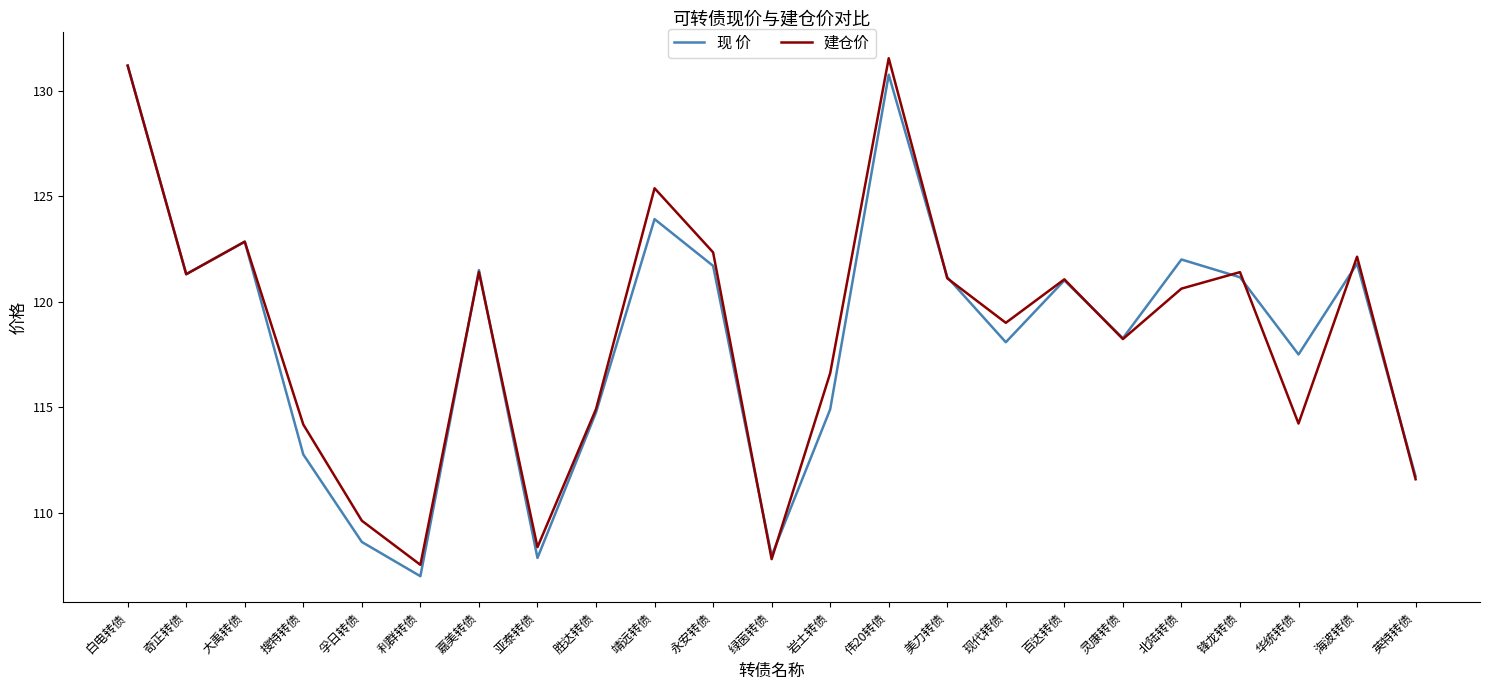

The 建仓价 series shows 154.2 at 孚日转债. True or false?

False